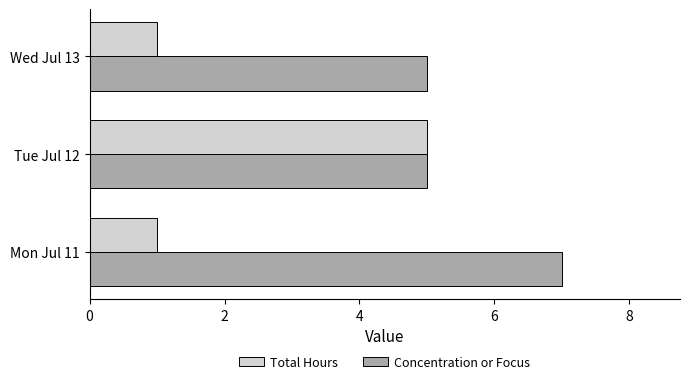

How many data points does each series have?

3